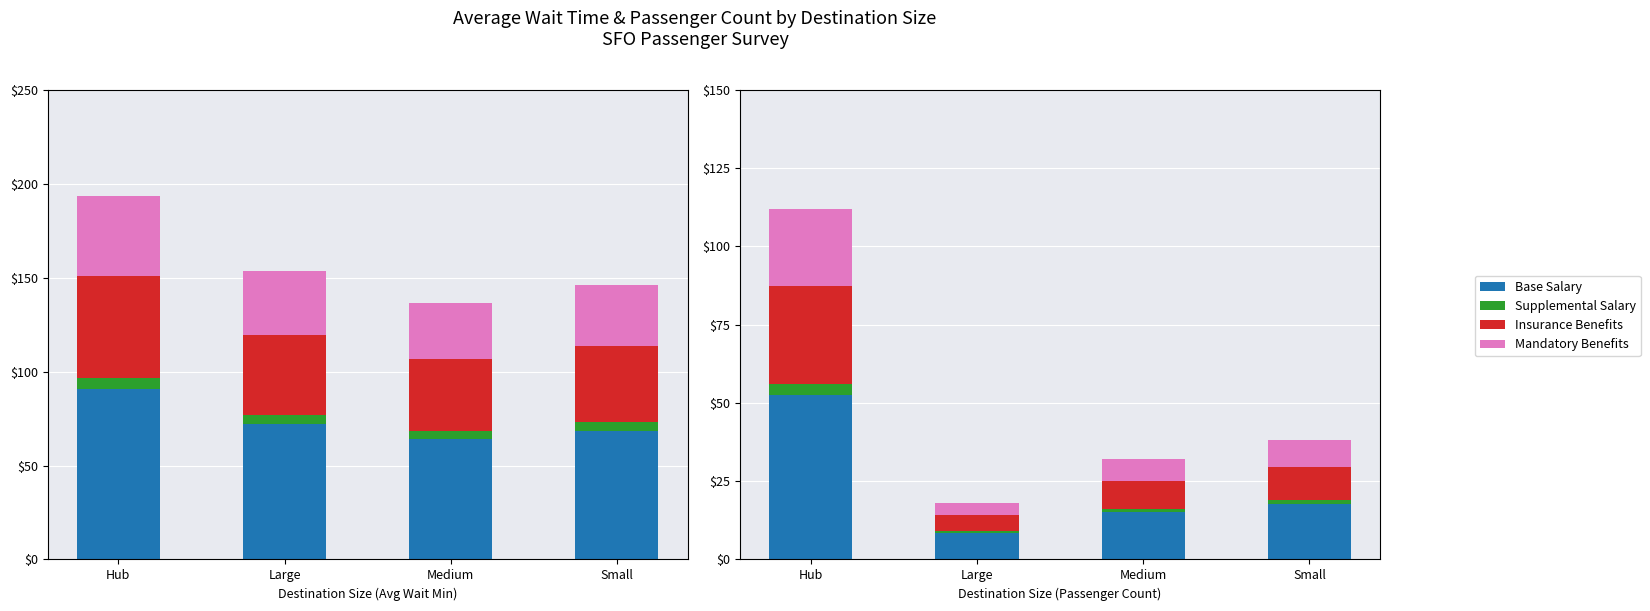

What is the label of the 2nd bar from the left?

Large